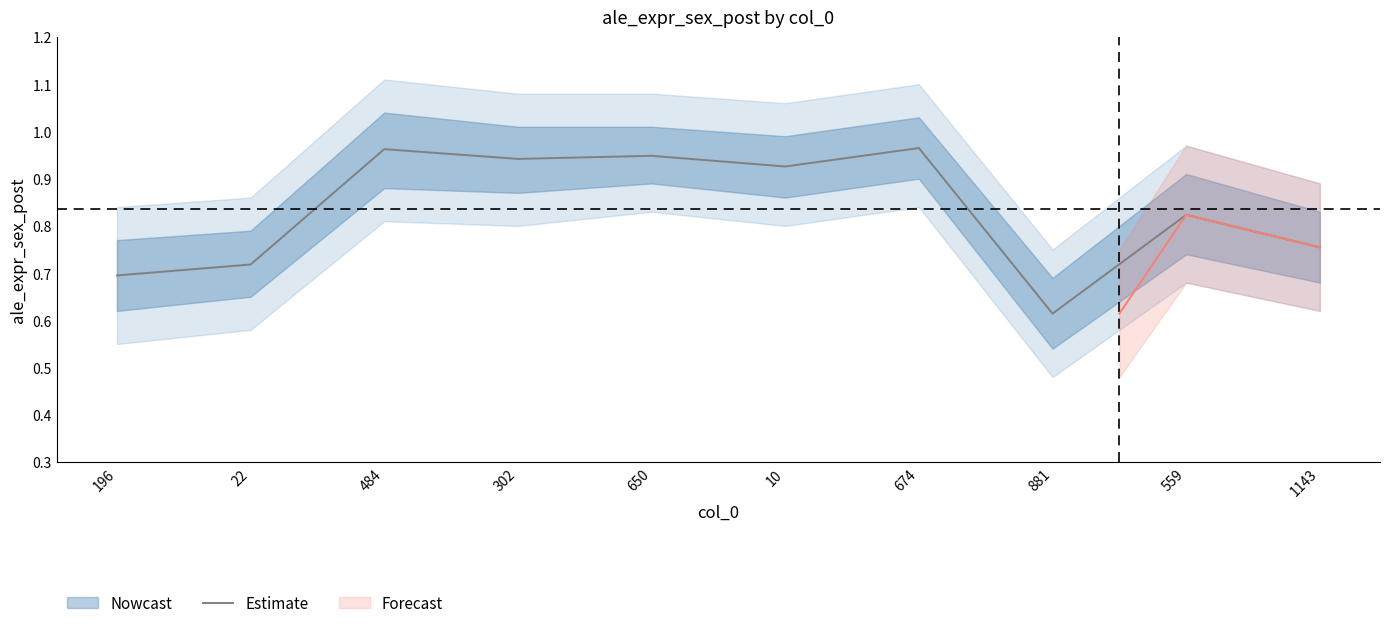

List the labels in order of value, largest first.

674, 484, 650, 302, 10, 559, 1143, 22, 196, 881